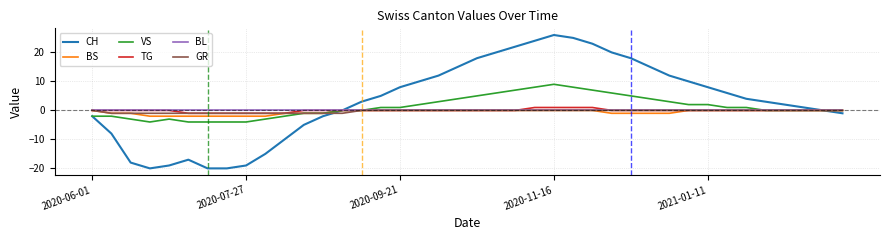

What is the minimum value shown in the chart?

-20